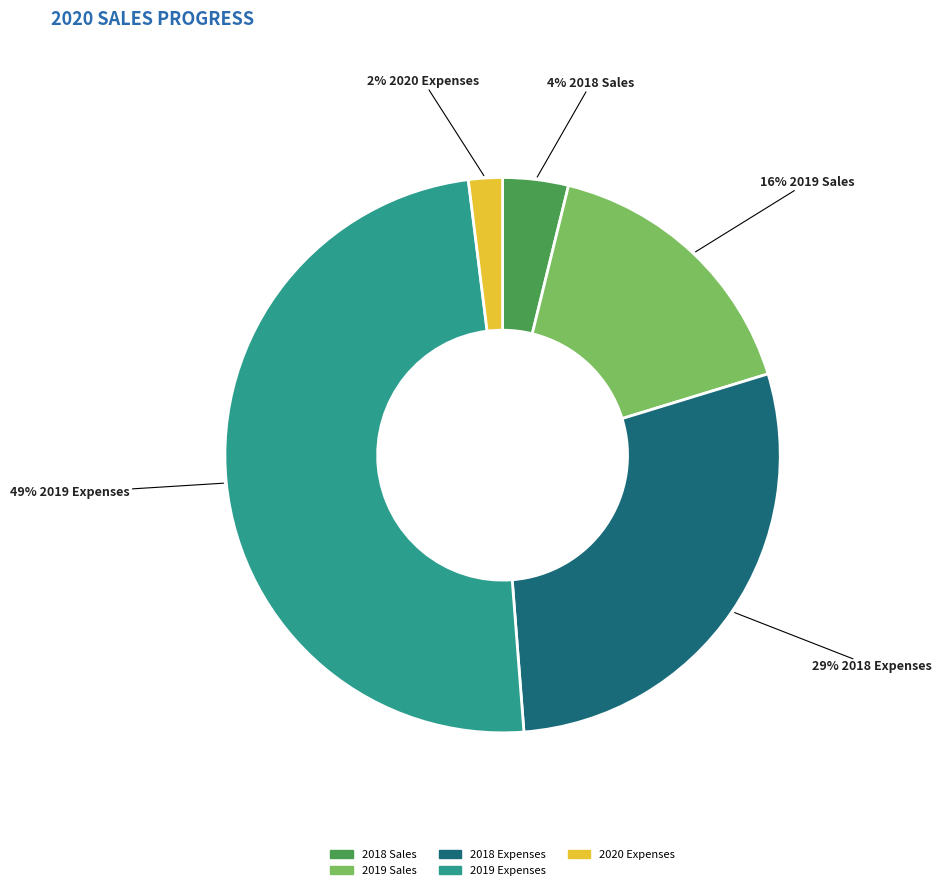

Which slice is the largest?

2019 Expenses